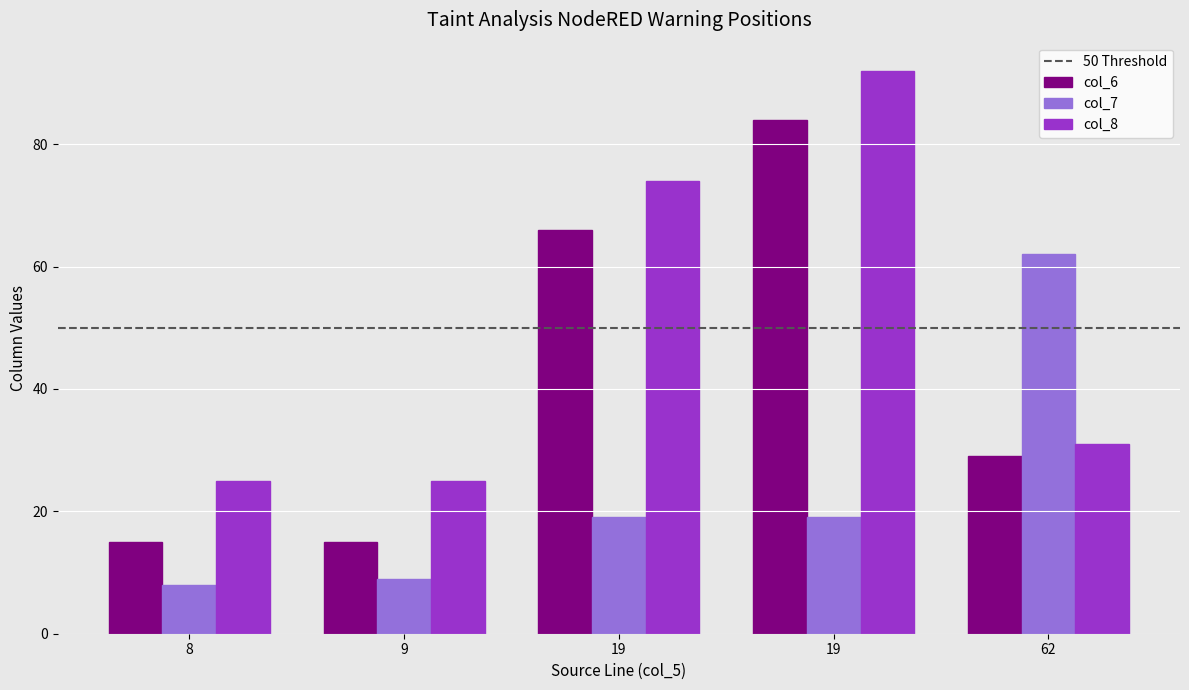

Count the number of categories in the chart.

5